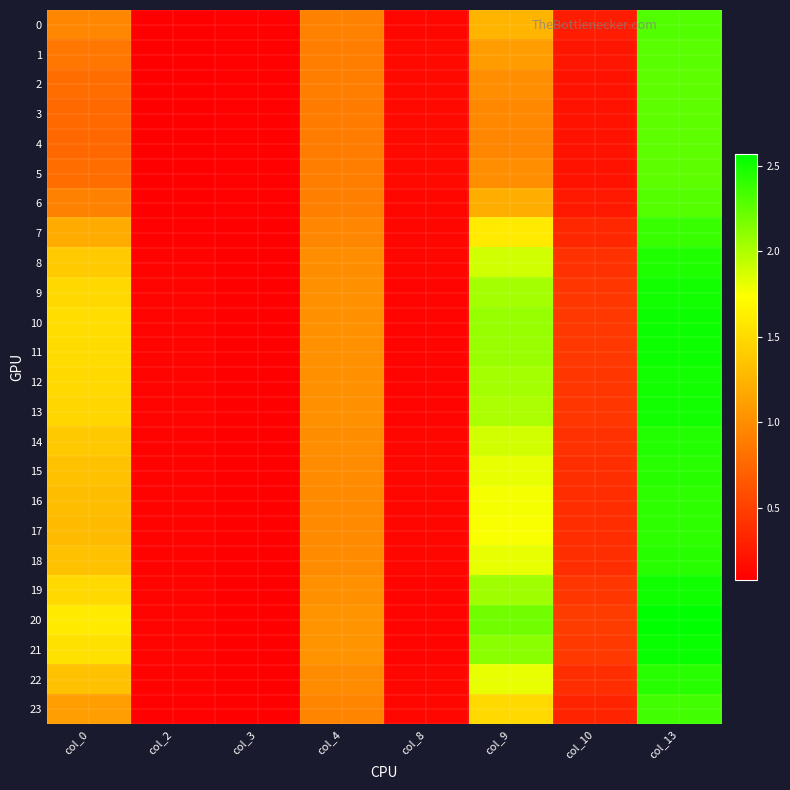

List the series in order of their peak value, highest first.

20, 21, 10, 11, 19, 12, 9, 13, 8, 14, 18, 22, 15, 16, 17, 7, 23, 0, 6, 1, 2, 5, 3, 4